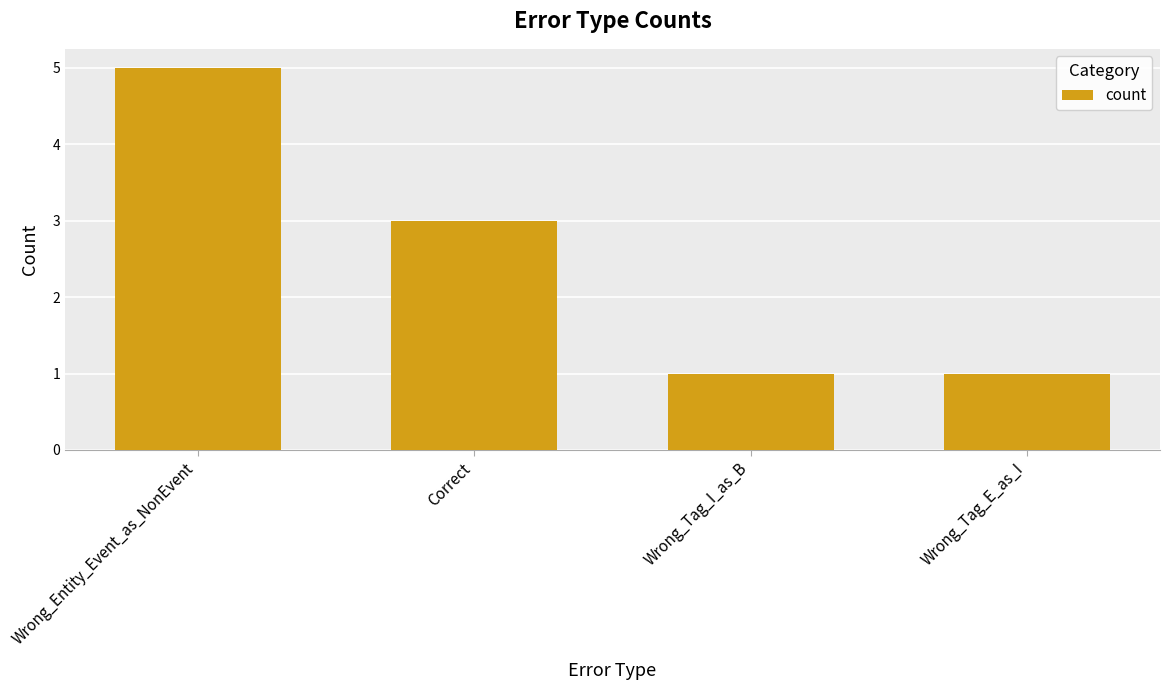

At which category does the chart reach its peak across all series?

Wrong_Entity_Event_as_NonEvent